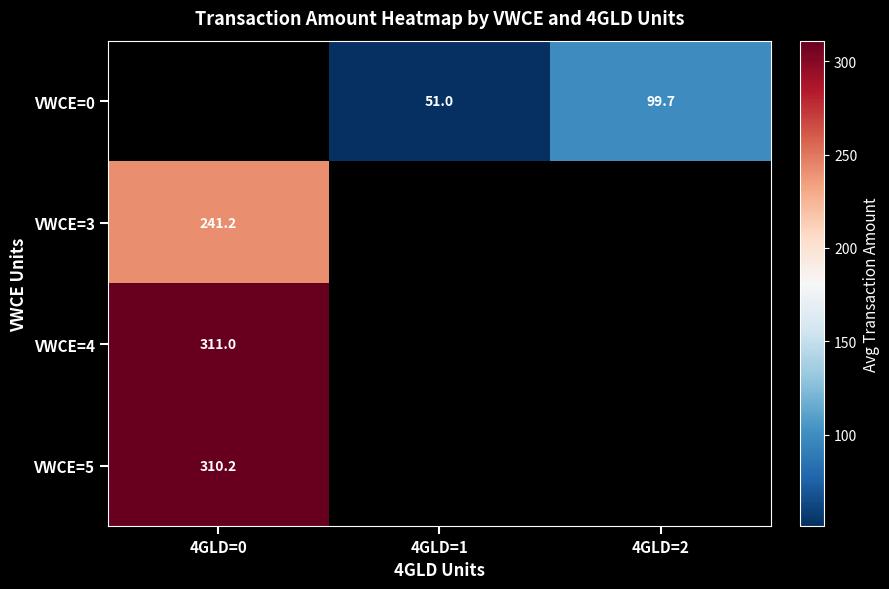

What is the greatest value displayed?

311.0